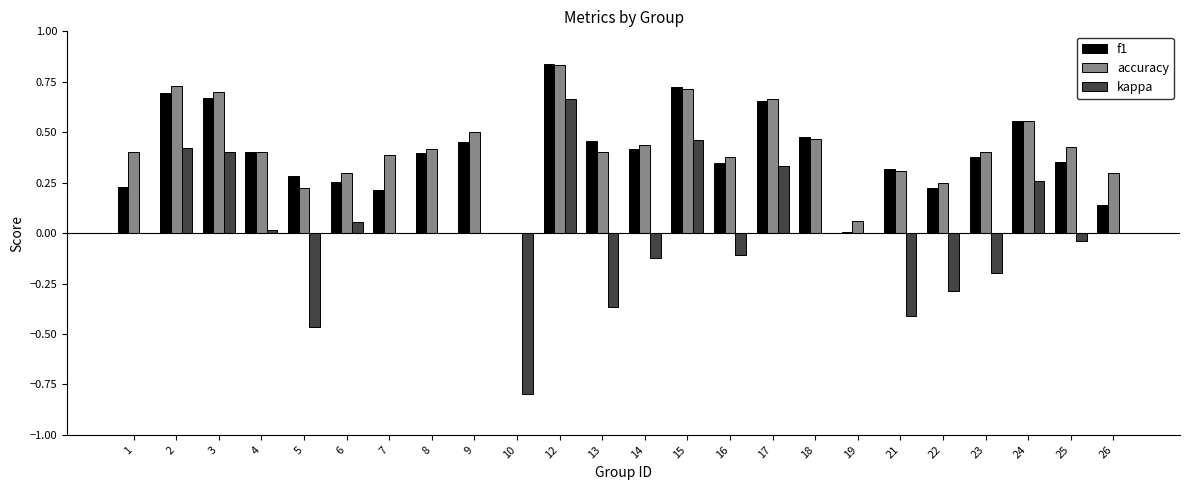

What is the sum of all accuracy values?

10.2